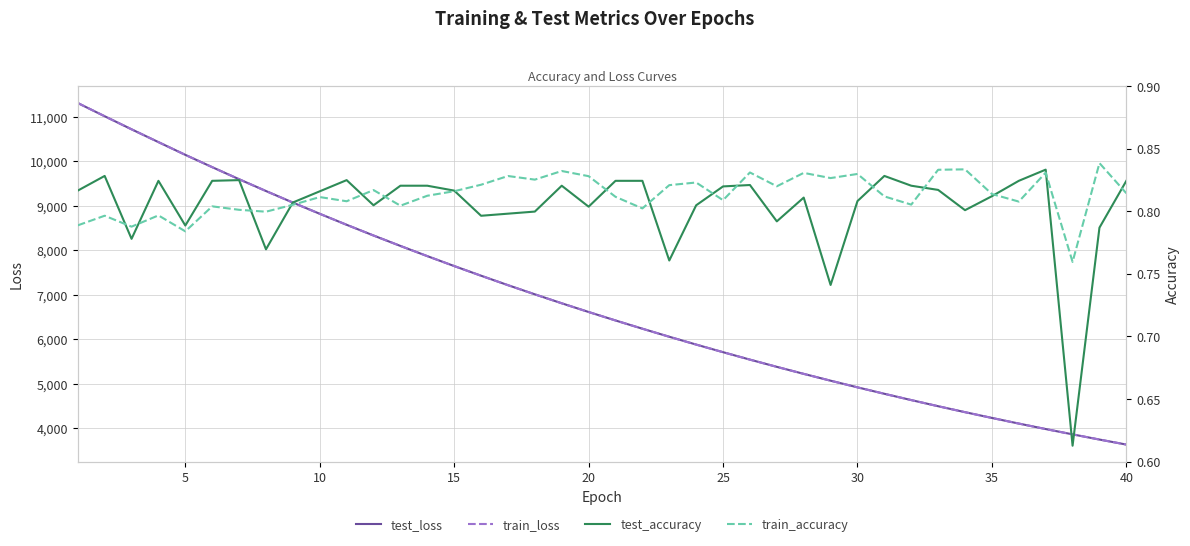

The test_loss series shows 14935.5 at 25. True or false?

False